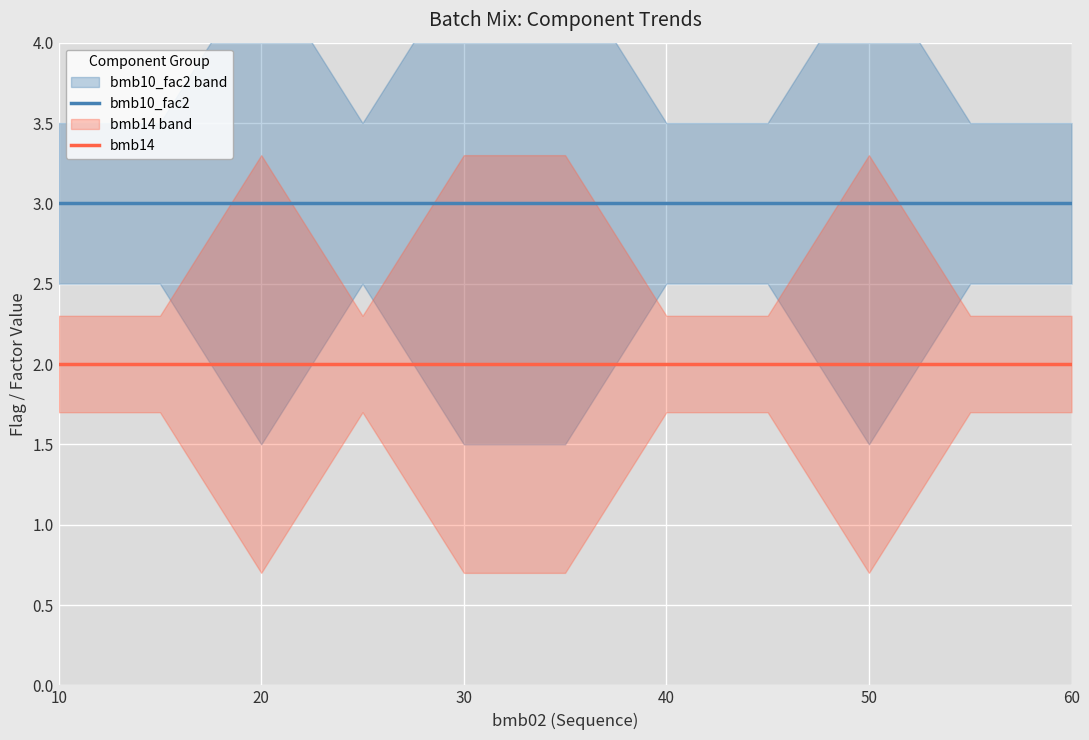

The value of bmb14 at 40 is 2. True or false?

True